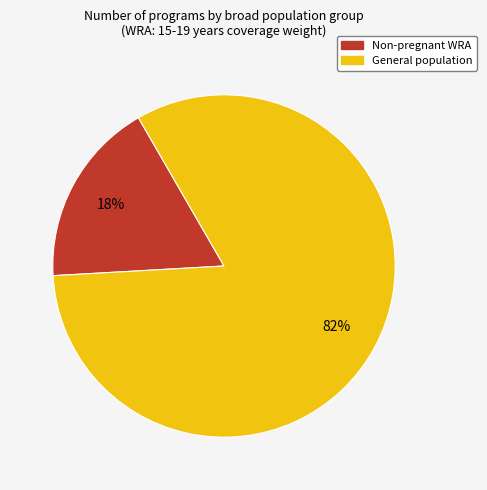

Is there any slice that represents more than half of the pie?

Yes